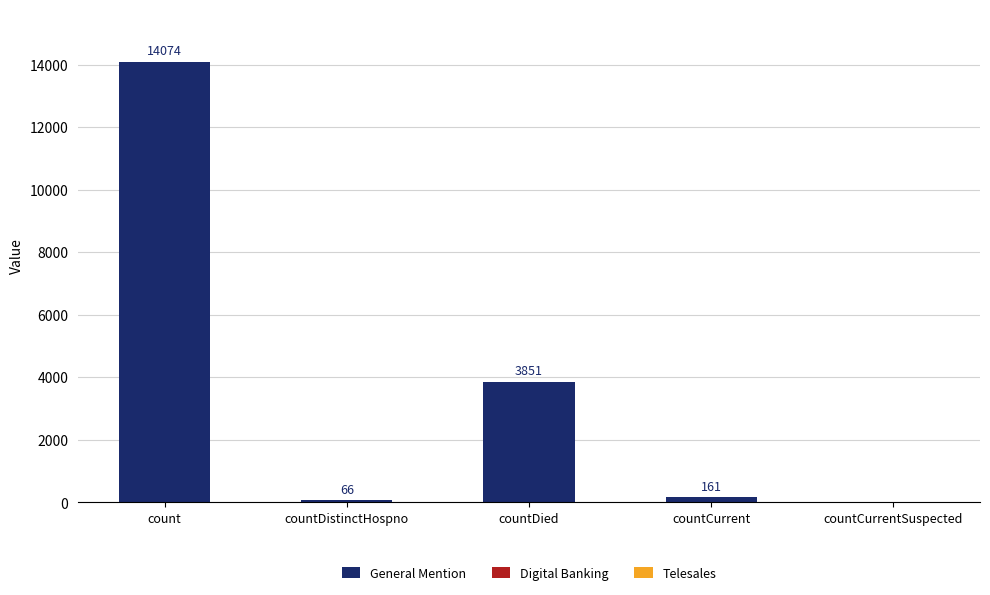

Which has a higher value, count or countCurrent?

count